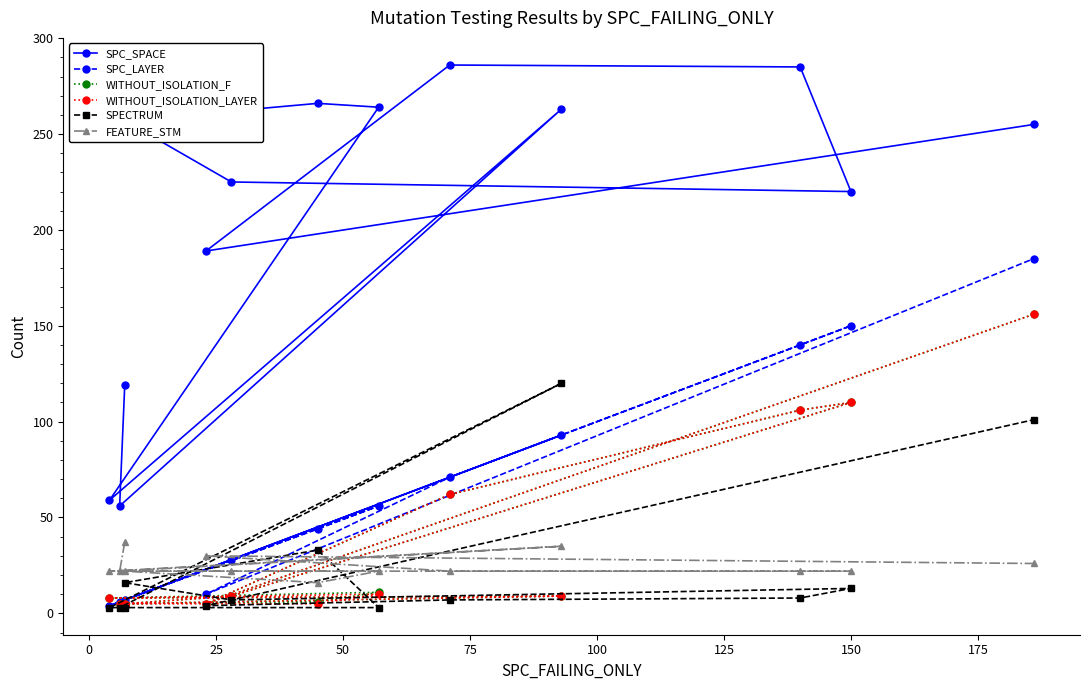

Which series has the largest range (max minus min)?

SPC_SPACE